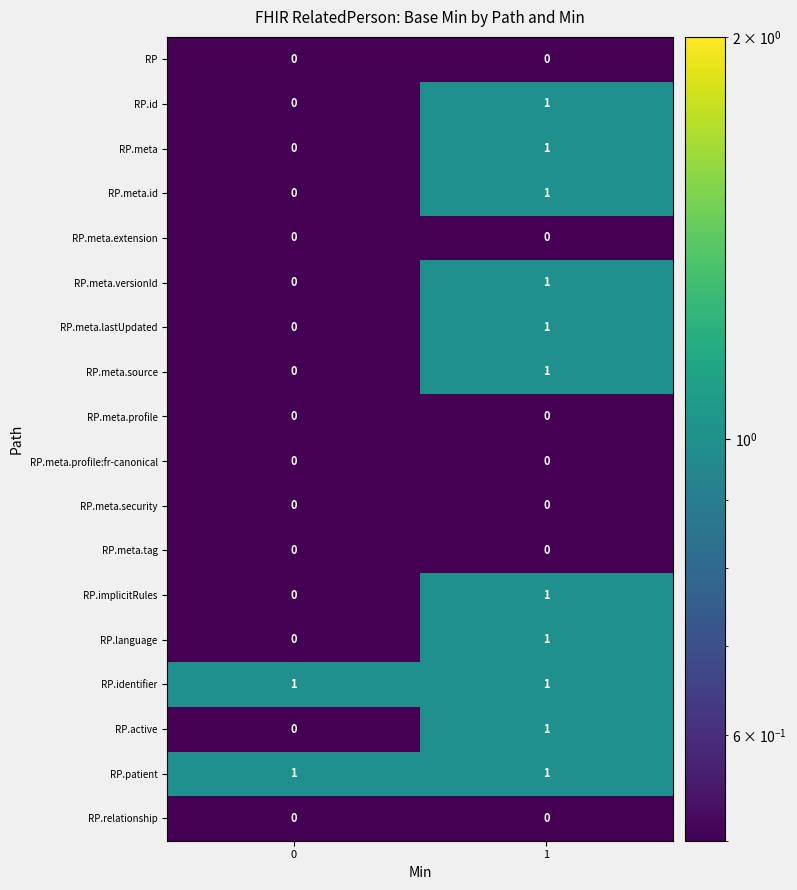

The value of RP.meta.tag at 1 is 0. True or false?

True